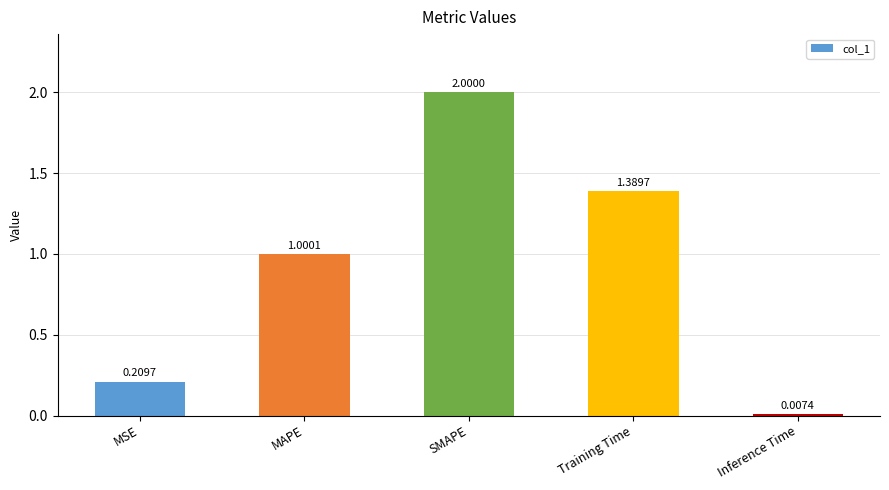

Which label corresponds to the smallest value in the chart?

Inference Time